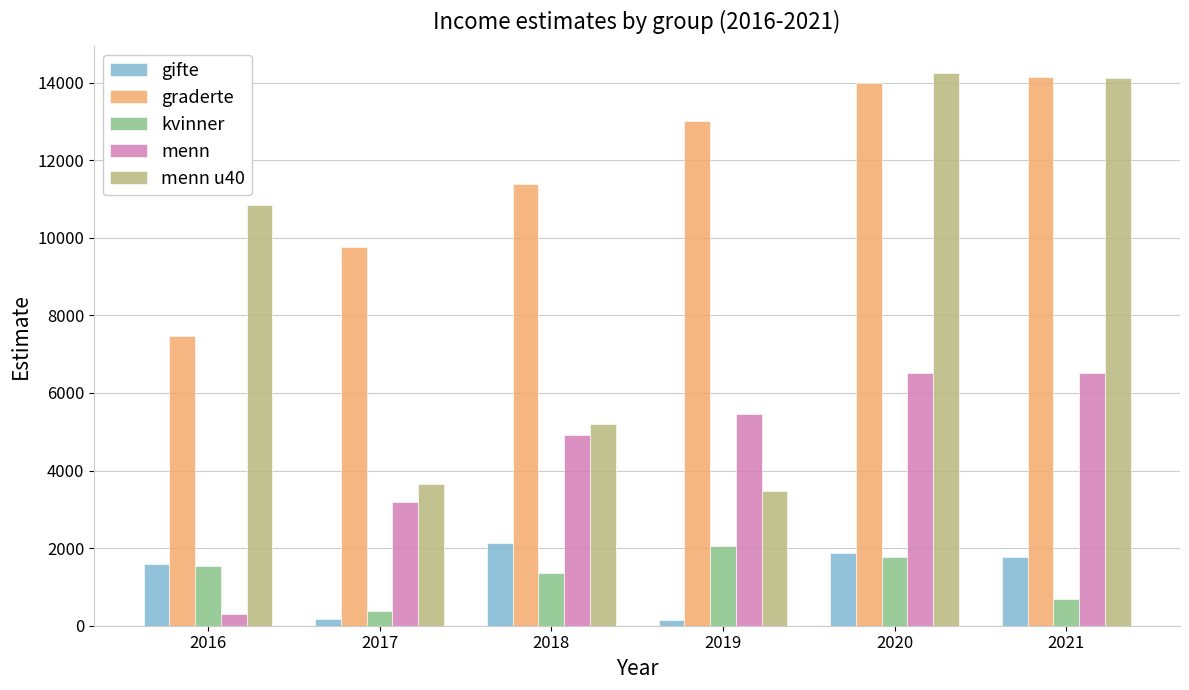

At how many categories does at least one series exceed 8976?

6